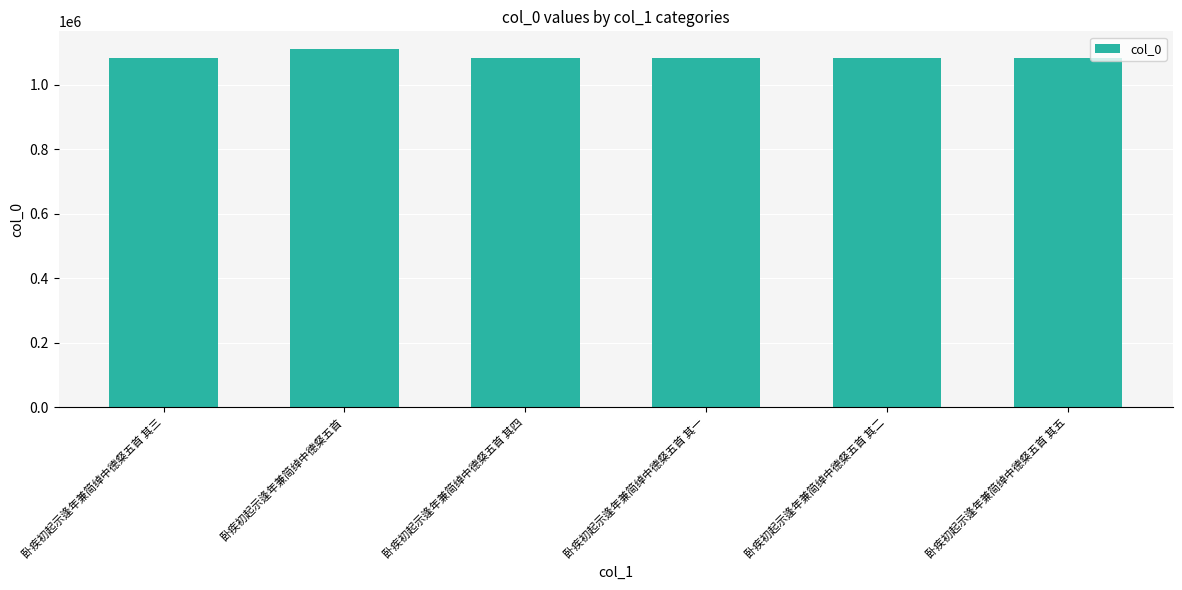

Approximately how many times larger is the value at 卧疾初起示逢年兼简绰中德粲五首 其四 compared to 卧疾初起示逢年兼简绰中德粲五首 其五?

1.0